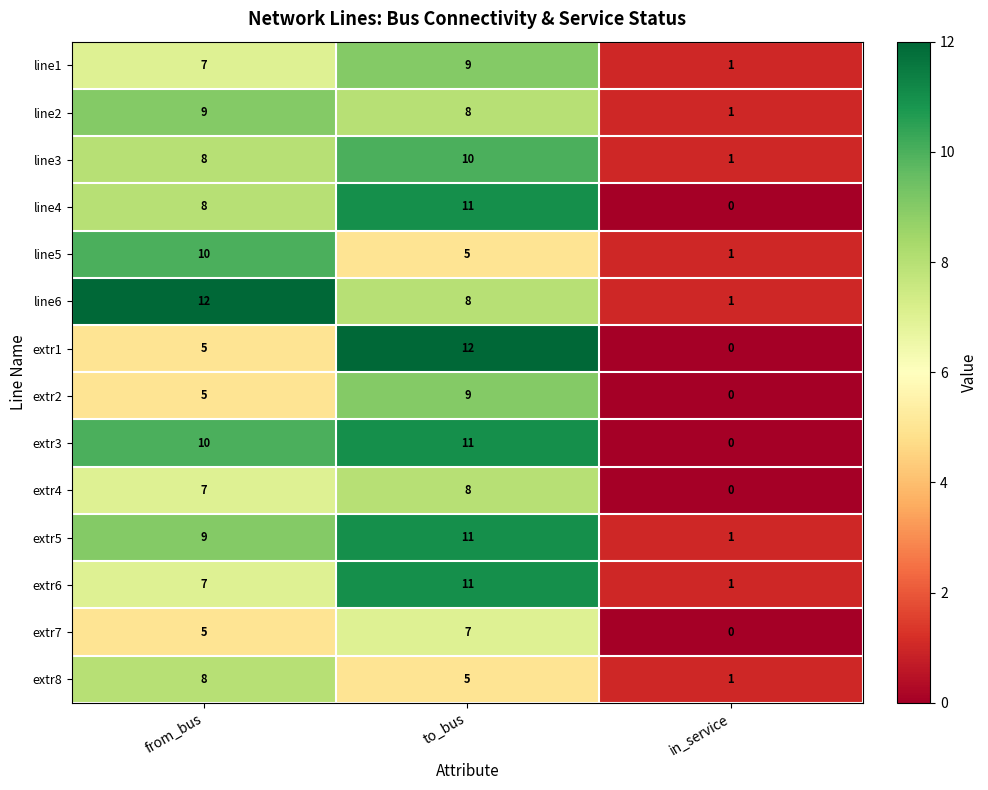

Which series changed the most between from_bus and to_bus?

extr1